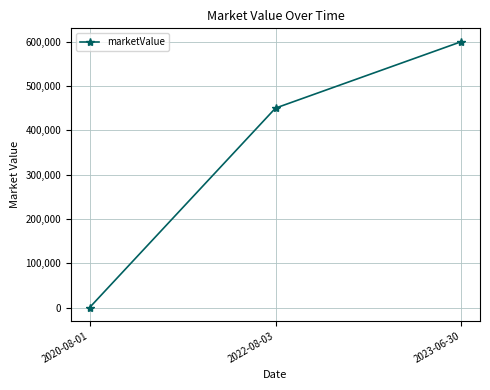

What is the difference between the maximum and second lowest values?

150000